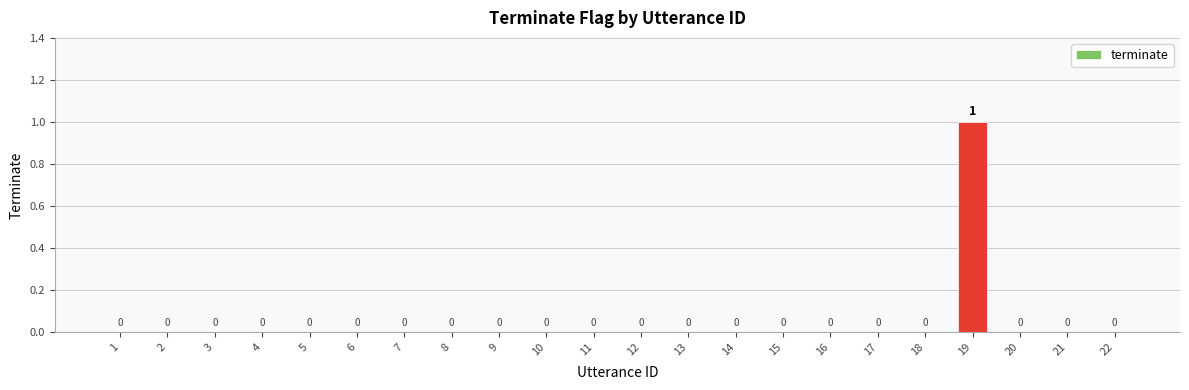

Reading left to right, transcribe all the data shown in this chart.

0	0	0	0	0	0	0	0	0	0	0	0	0	0	0	0	0	0	1	0	0	0